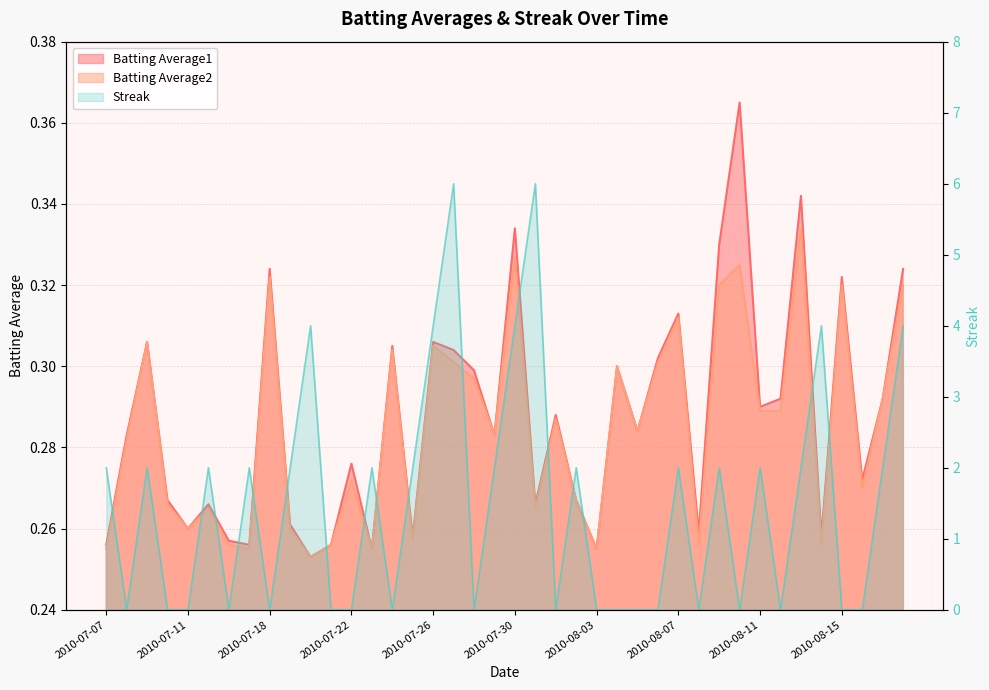

What is the difference between the maximum and minimum values in the Batting Average1 series?

0.1